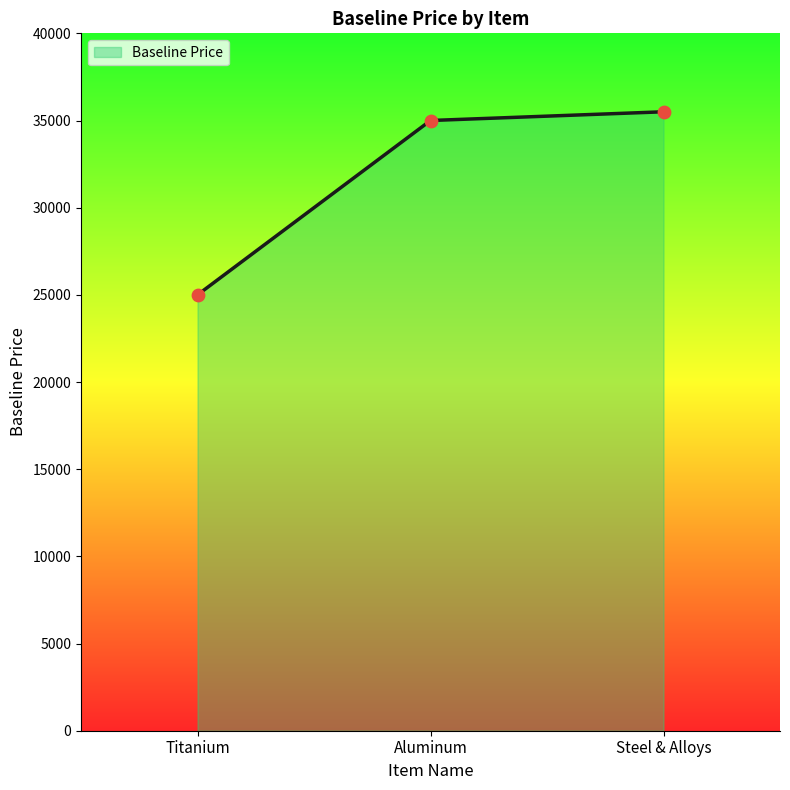

Which has a higher value, Titanium or Aluminum?

Aluminum